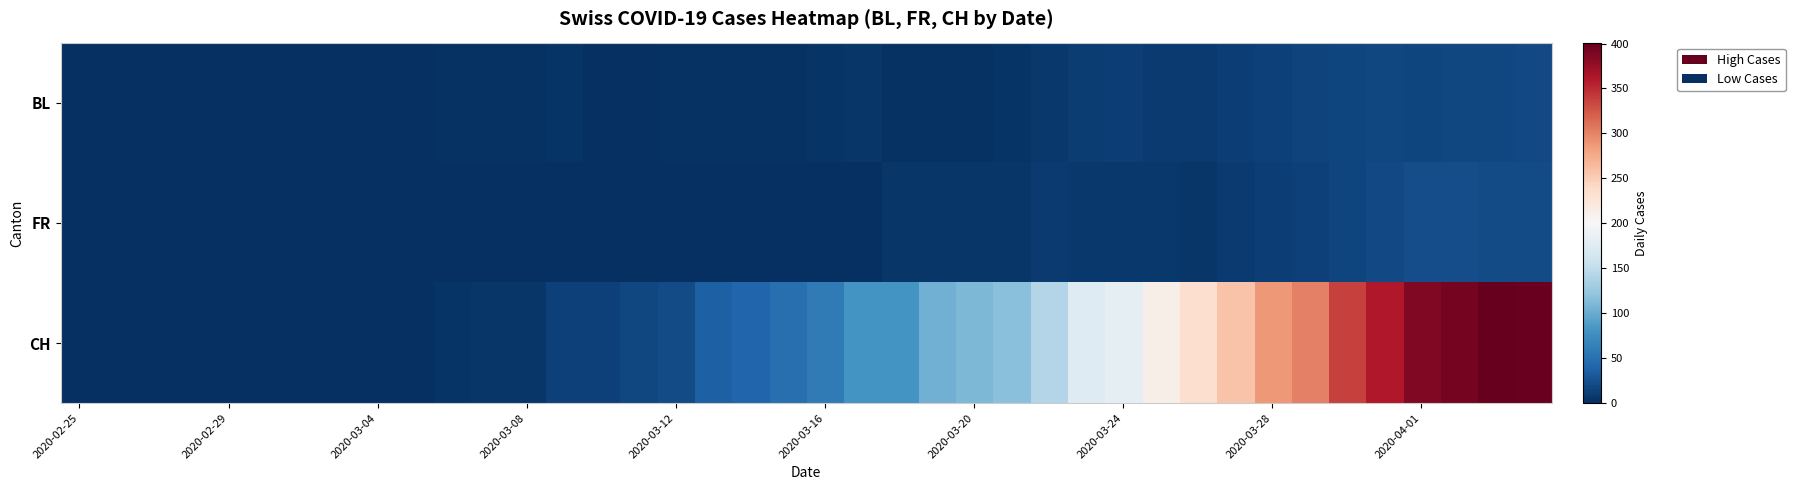

Which series has the largest total across all categories?

CH